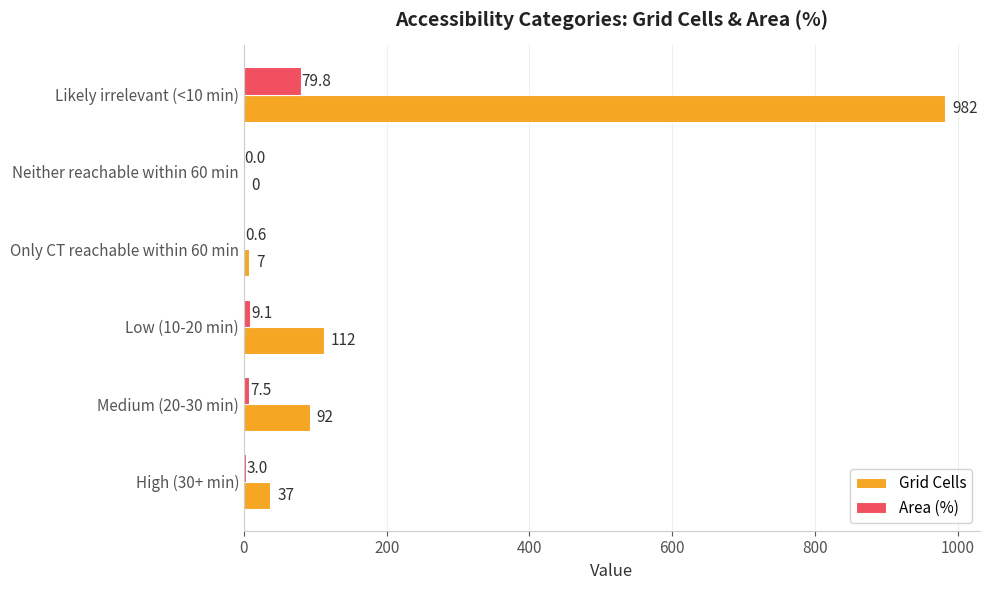

How many distinct data groups are displayed?

2